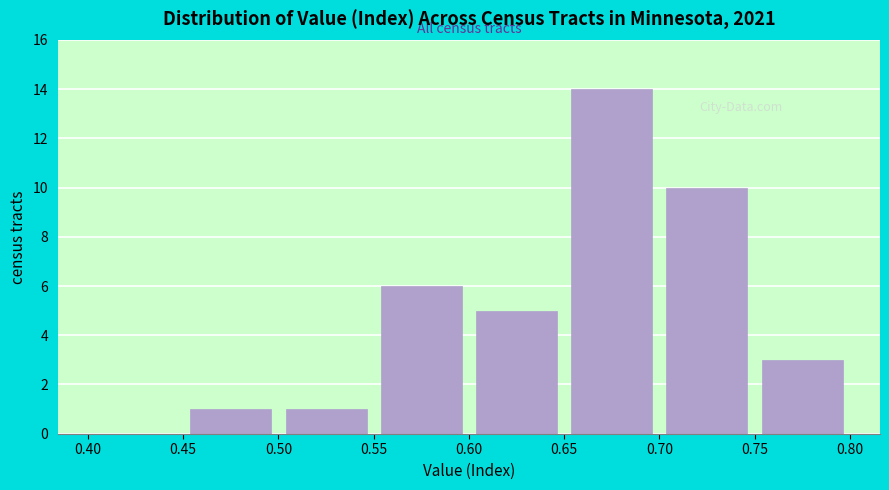

Reading left to right, list every bar in this chart as the range it spans on the x-axis followed by its height. The values are not printed on the chart, so give them approximately, as read against the axis.

0.40 to 0.45: 0
0.45 to 0.50: 1
0.50 to 0.55: 1
0.55 to 0.60: 6
0.60 to 0.65: 5
0.65 to 0.70: 14
0.70 to 0.75: 10
0.75 to 0.80: 3